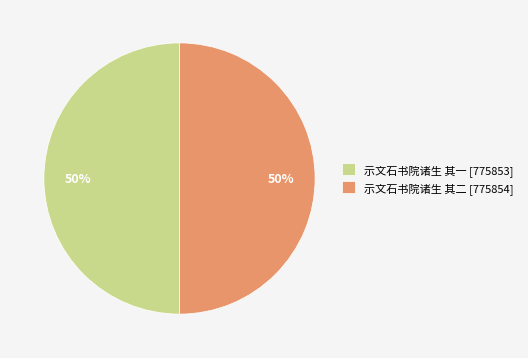

Do 示文石书院诸生 其一 [775853] and 示文石书院诸生 其二 [775854] together represent more than half of the pie?

Yes